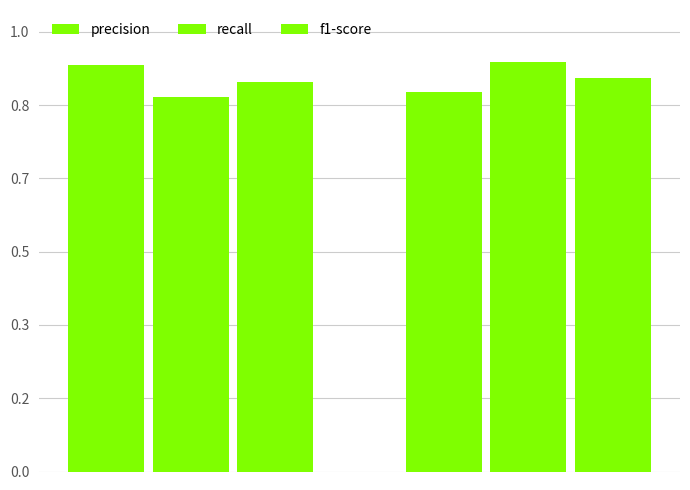

Between 0 and 1, which series saw the biggest shift?

recall